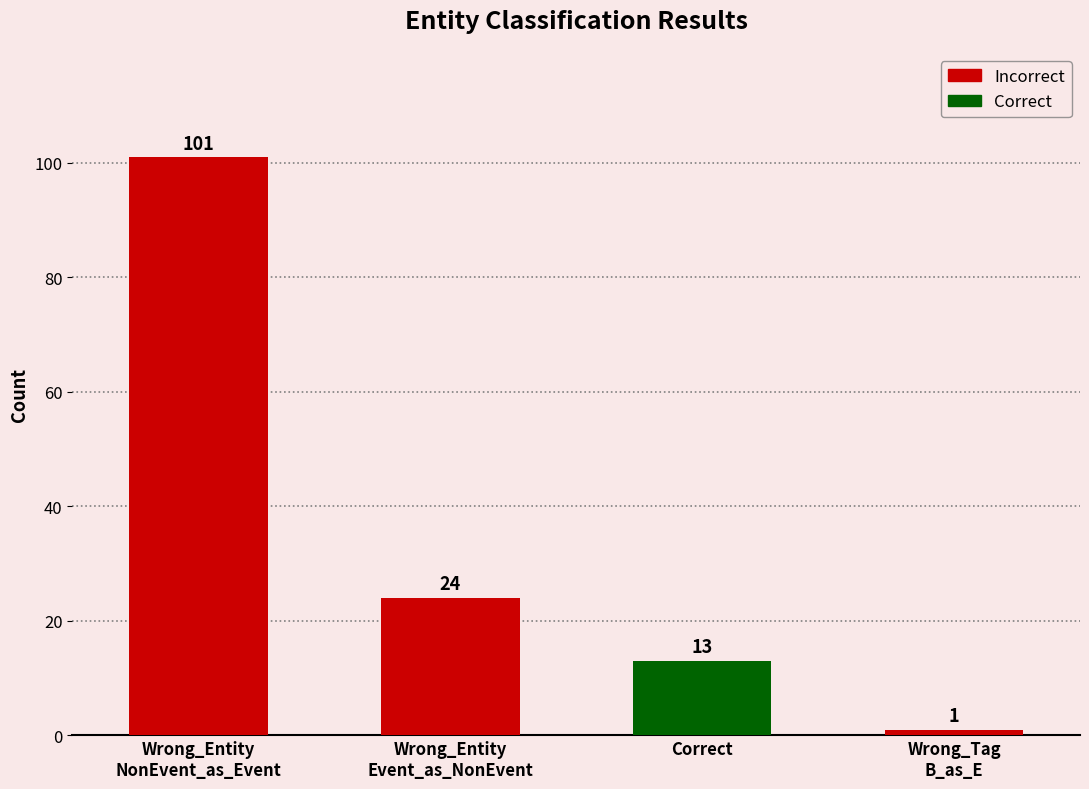

What is the label of the 1st bar from the left?

Wrong_Entity
NonEvent_as_Event